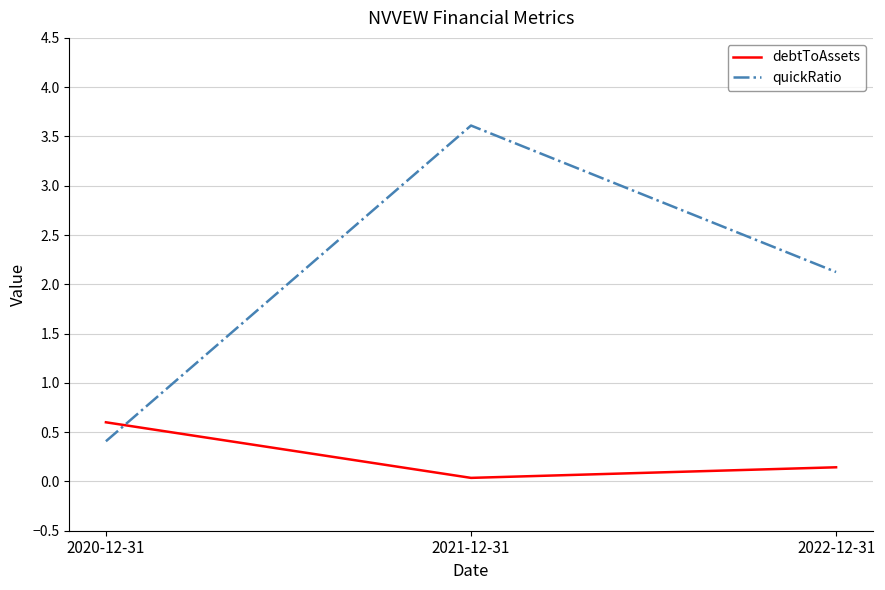

Rank the series by their maximum value, from lowest to highest.

debtToAssets, quickRatio